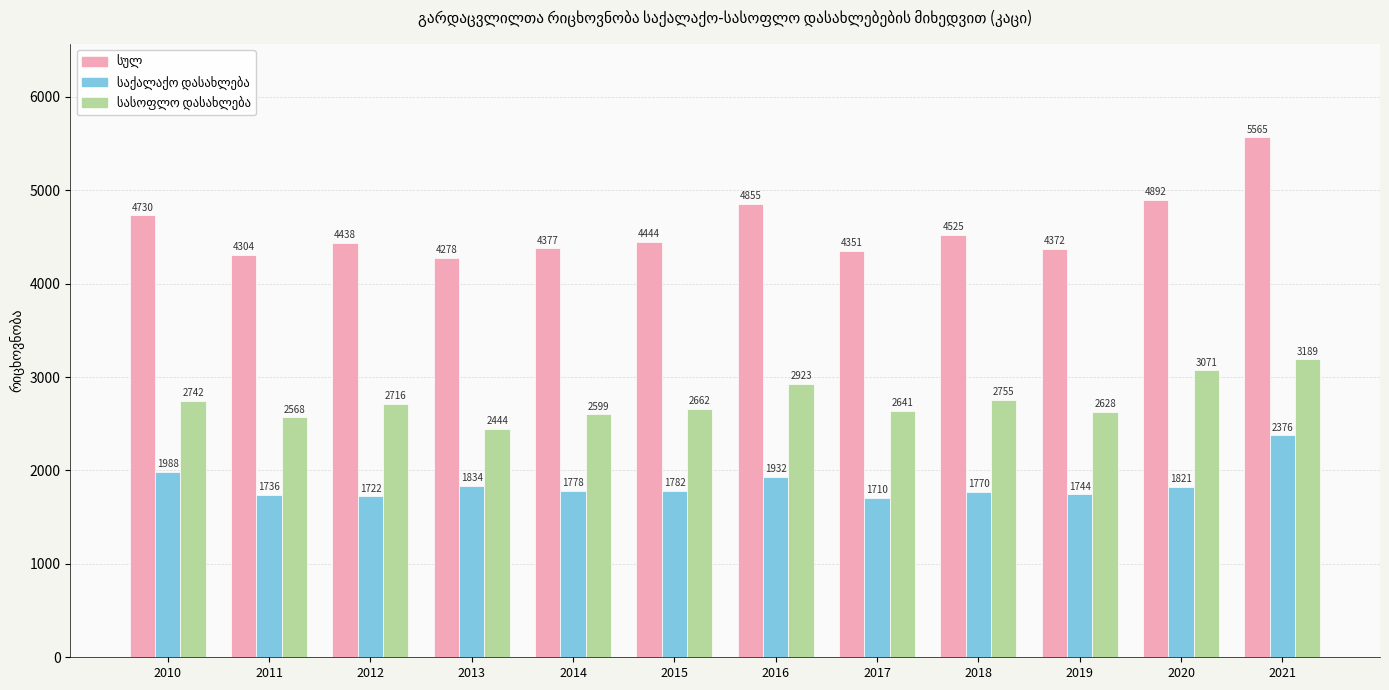

What is the minimum value shown in the chart?

1710